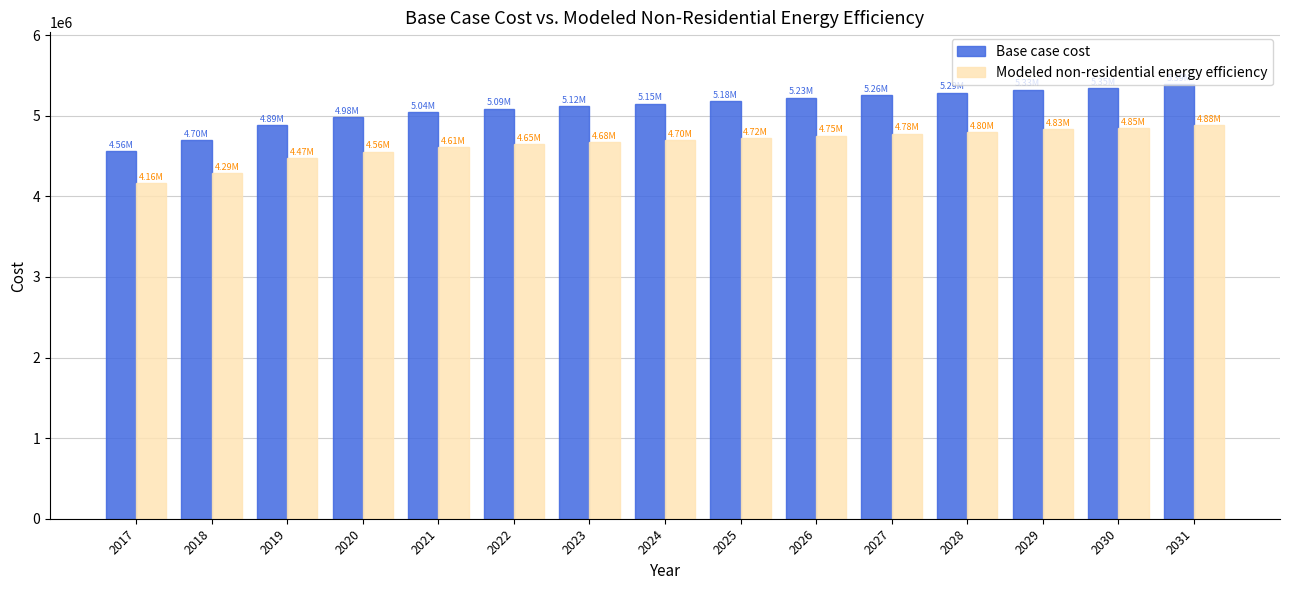

Rank the series by their average value, from highest to lowest.

Base case cost, Modeled non-residential energy efficiency